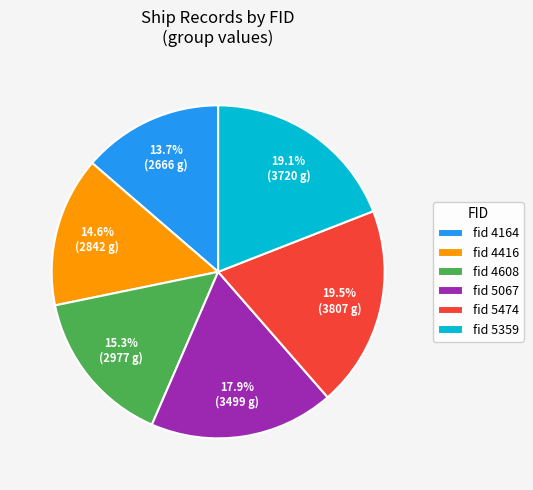

To the nearest percent, what is the average slice percentage?

17%